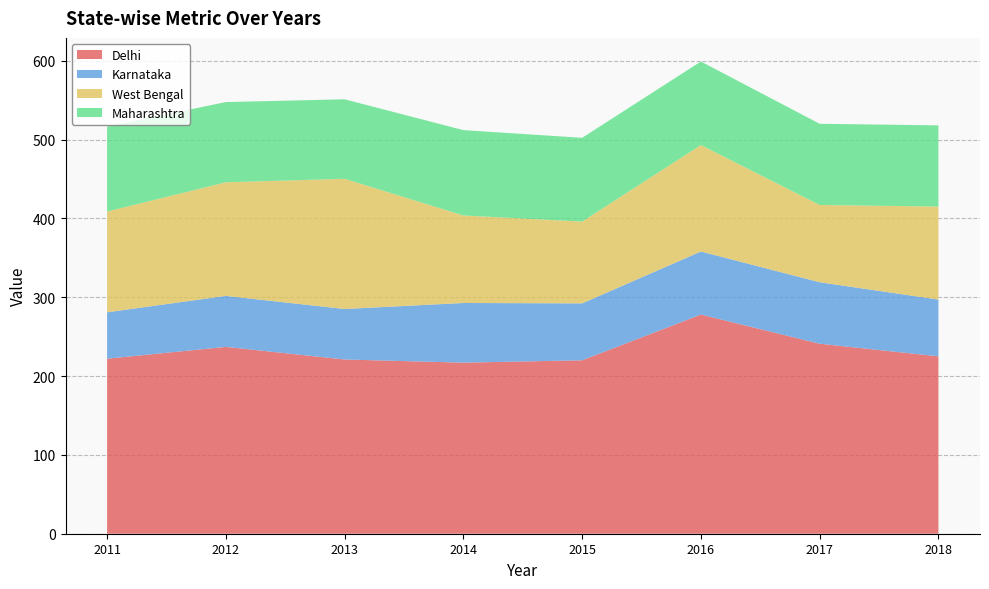

Reading right to left, list all the values displayed in this chart.

Delhi: 2018=225.0	2017=241.0	2016=278.0	2015=220.0	2014=217.0	2013=221.0	2012=237.0	2011=222.0
Karnataka: 2018=72.0	2017=78.0	2016=80.0	2015=72.2	2014=75.7	2013=64.1	2012=64.7	2011=58.9
Maharashtra: 2018=103.0	2017=103.0	2016=106.0	2015=106.3	2014=108.3	2013=100.9	2012=101.8	2011=107.7
West Bengal: 2018=118.0	2017=98.0	2016=135.0	2015=103.8	2014=111.0	2013=165.1	2012=144.1	2011=127.8